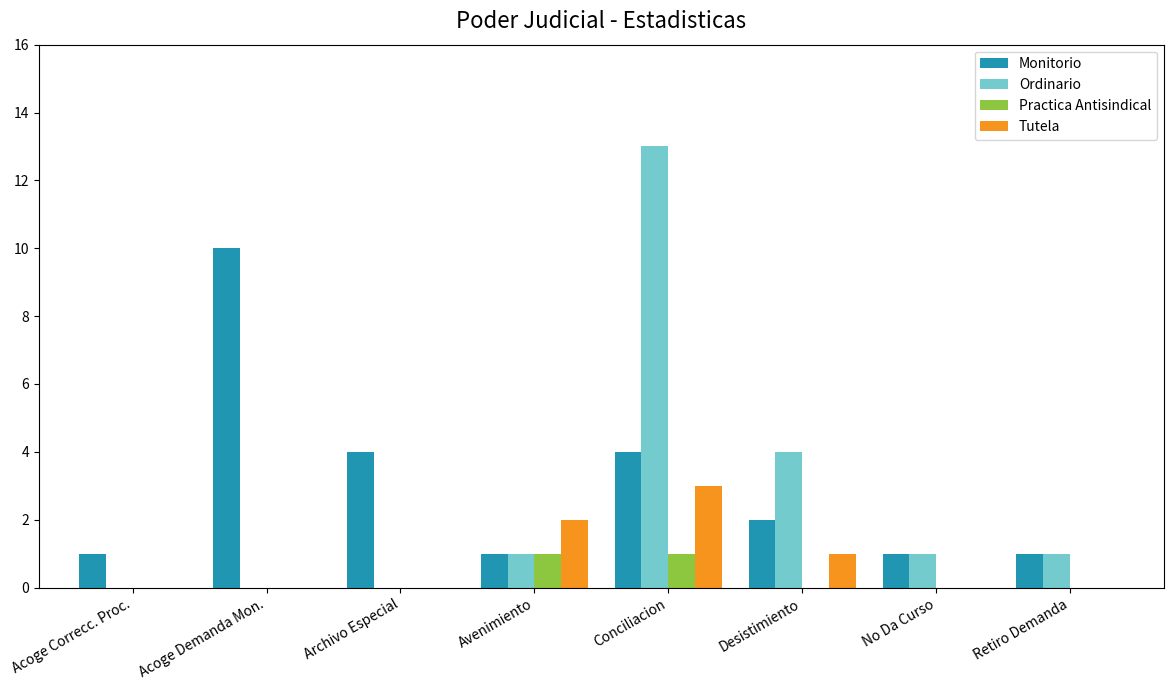

At which label does Monitorio first exceed 2?

Acoge Demanda Mon.